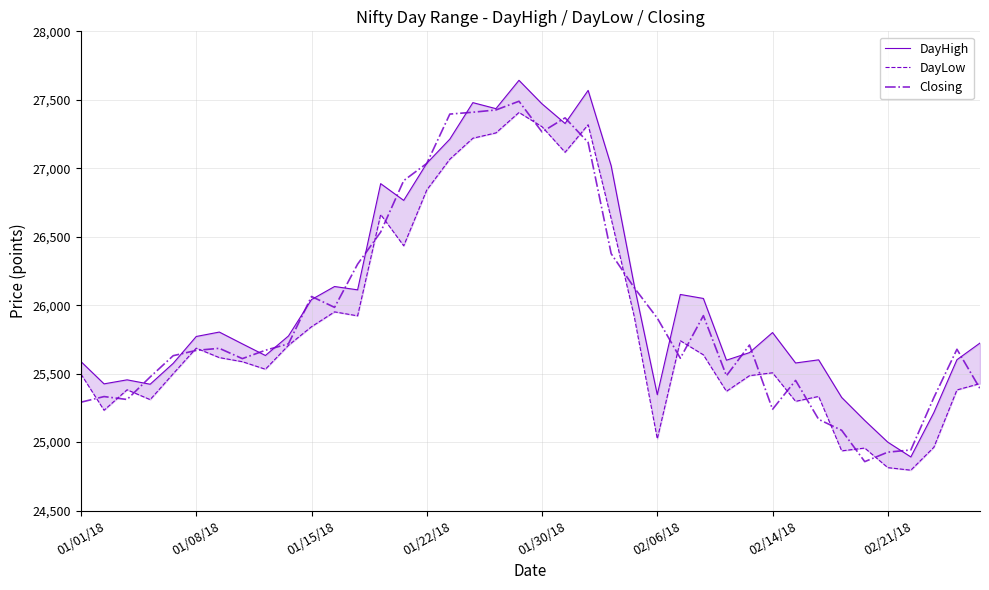

What is the lowest value of the Closing series?

24857.5